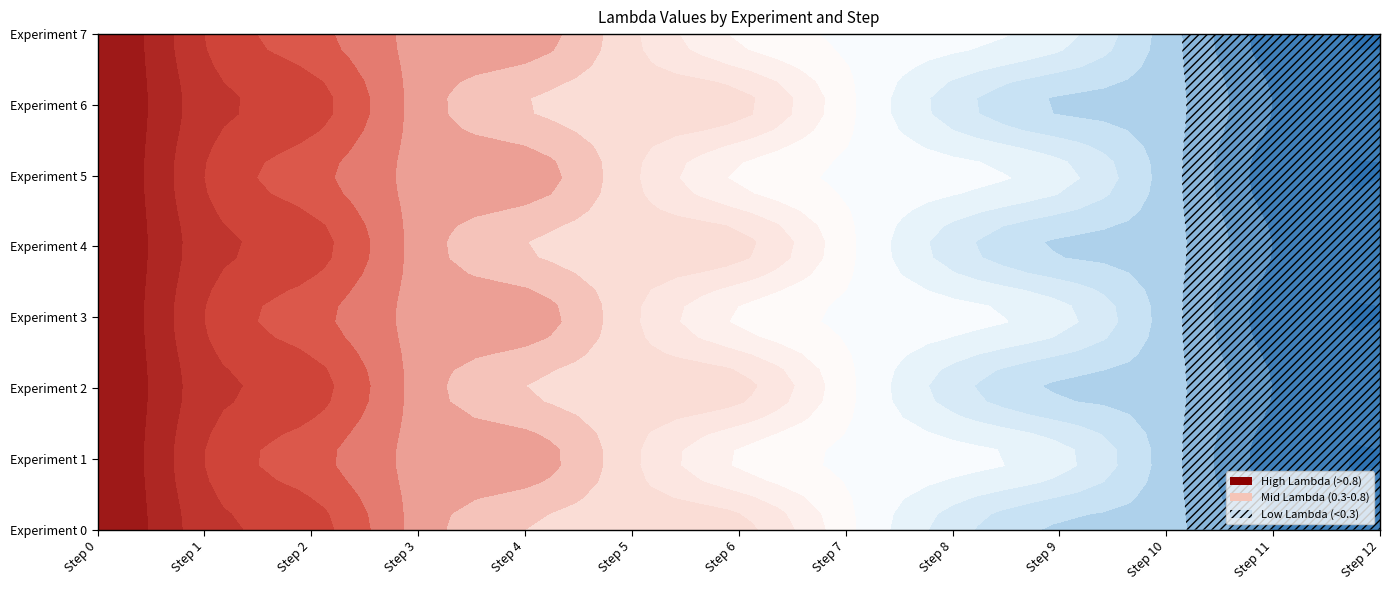

Rank the series by their maximum value, from highest to lowest.

Experiment 0, Experiment 1, Experiment 2, Experiment 3, Experiment 4, Experiment 5, Experiment 6, Experiment 7